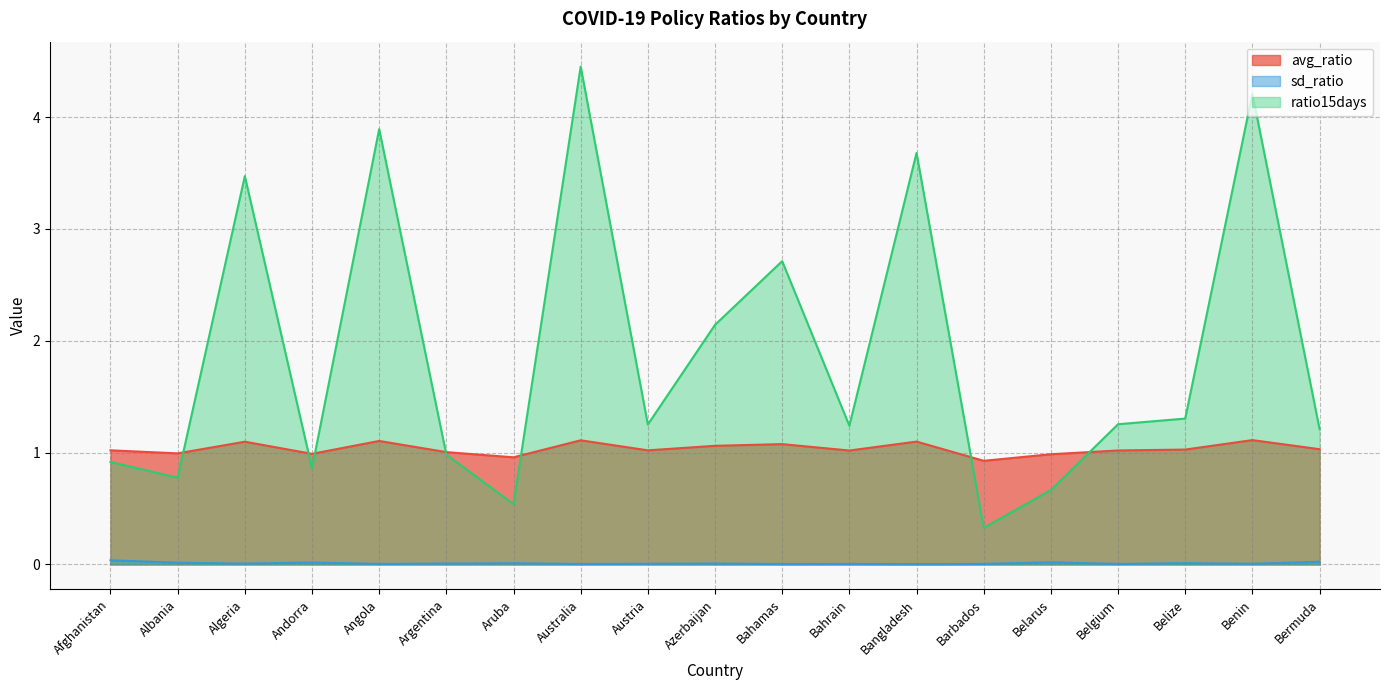

Rank the categories by avg_ratio value from lowest to highest.

Barbados, Aruba, Belarus, Andorra, Albania, Argentina, Bahrain, Belgium, Austria, Afghanistan, Belize, Bermuda, Azerbaijan, Bahamas, Algeria, Bangladesh, Angola, Australia, Benin